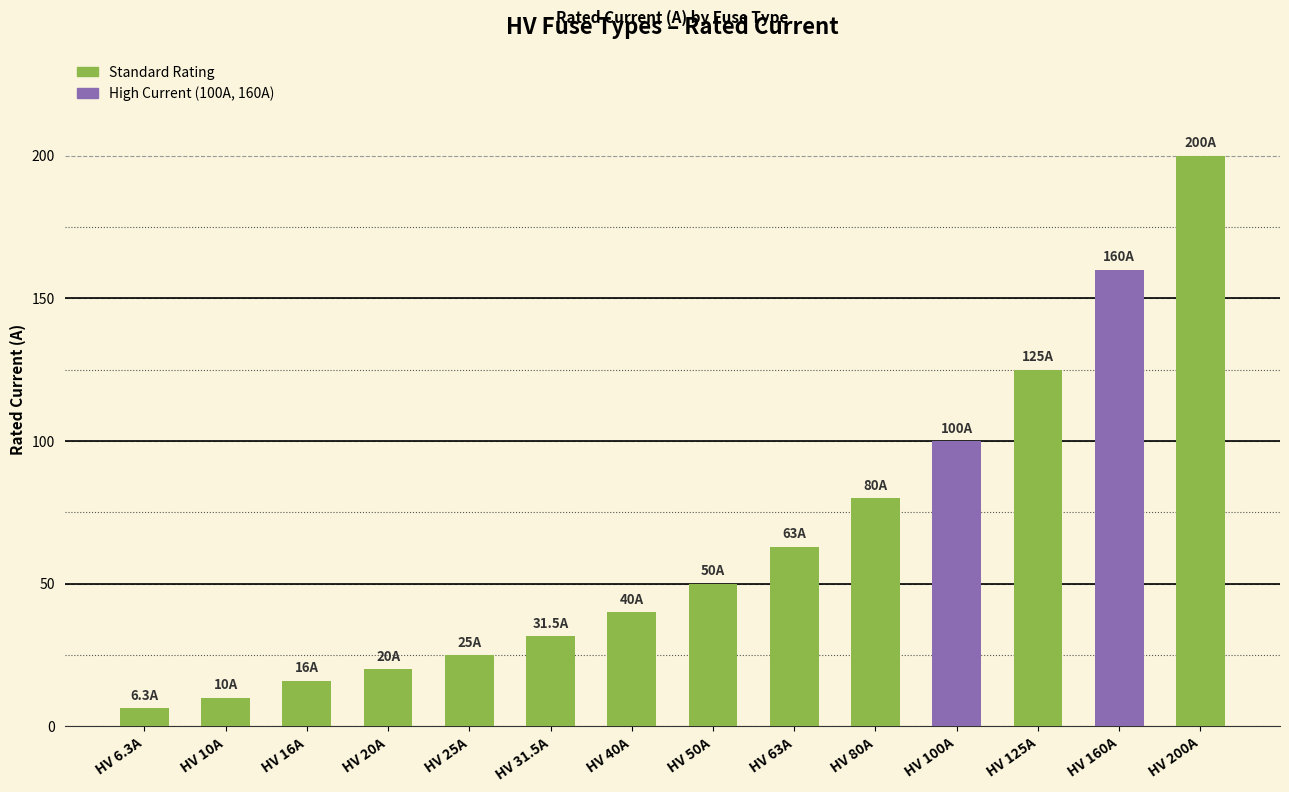

The chart shows a value of 45.4 at HV 31.5A. True or false?

False